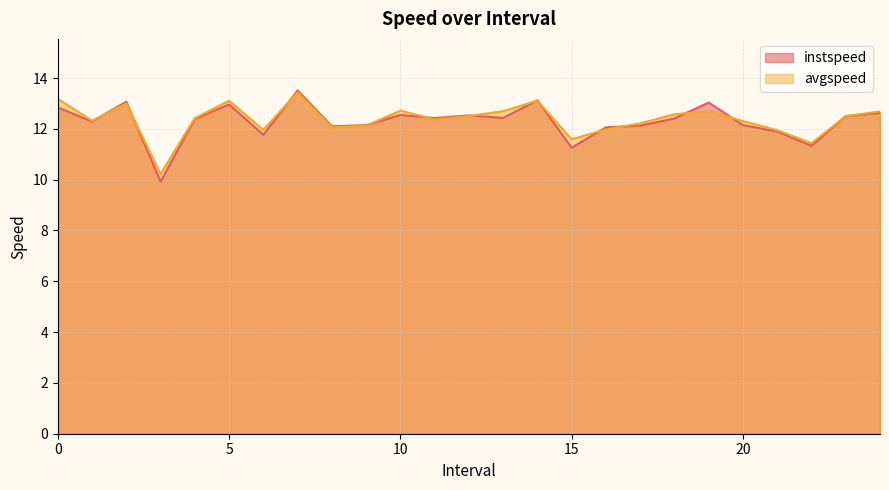

How many lines are shown in the chart?

2